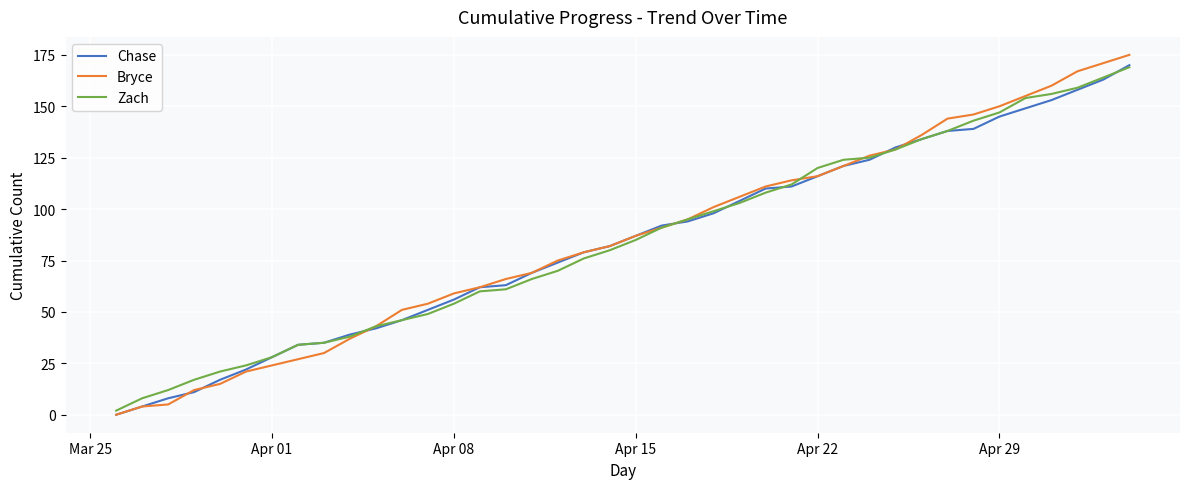

After their last crossing, which series has the higher values: Chase or Zach?

Chase